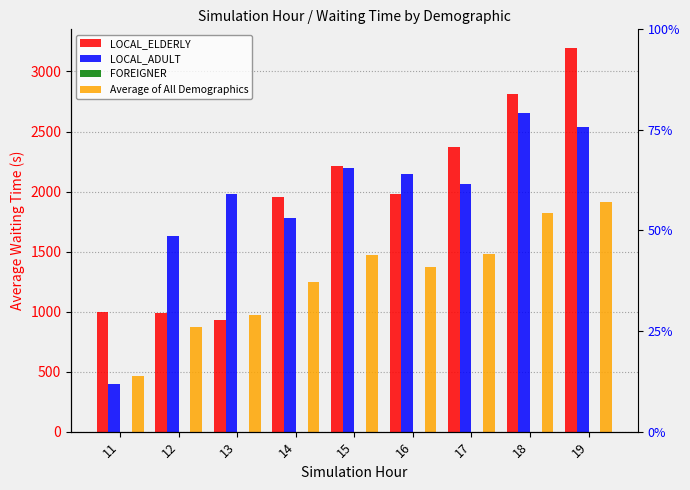

What is the difference between the maximum and minimum values in the LOCAL_ADULT series?

2256.7